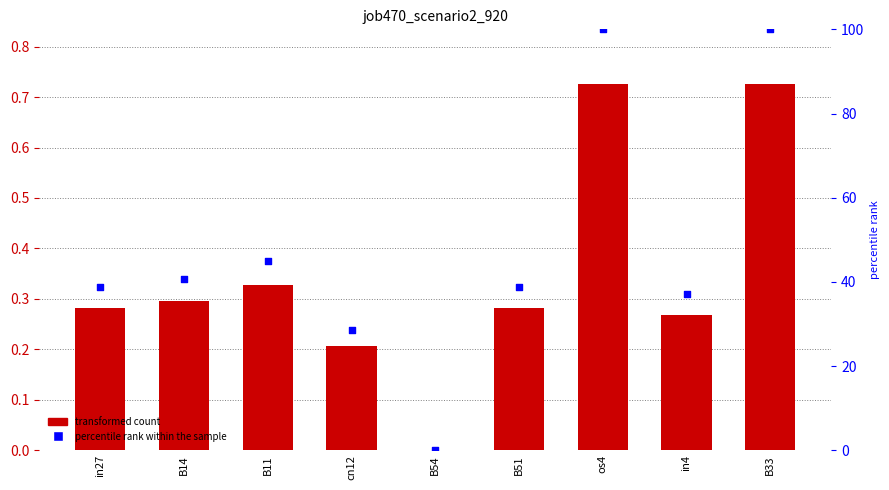

Which series has the largest total across all categories?

percentile rank within the sample